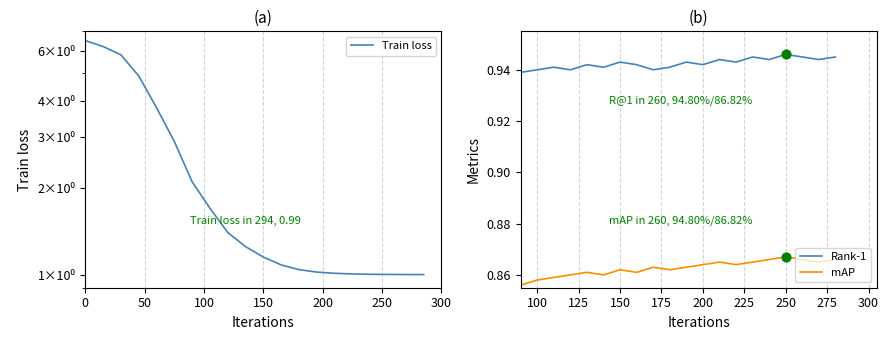

True or false: mAP and Rank-1 intersect in this chart.

False